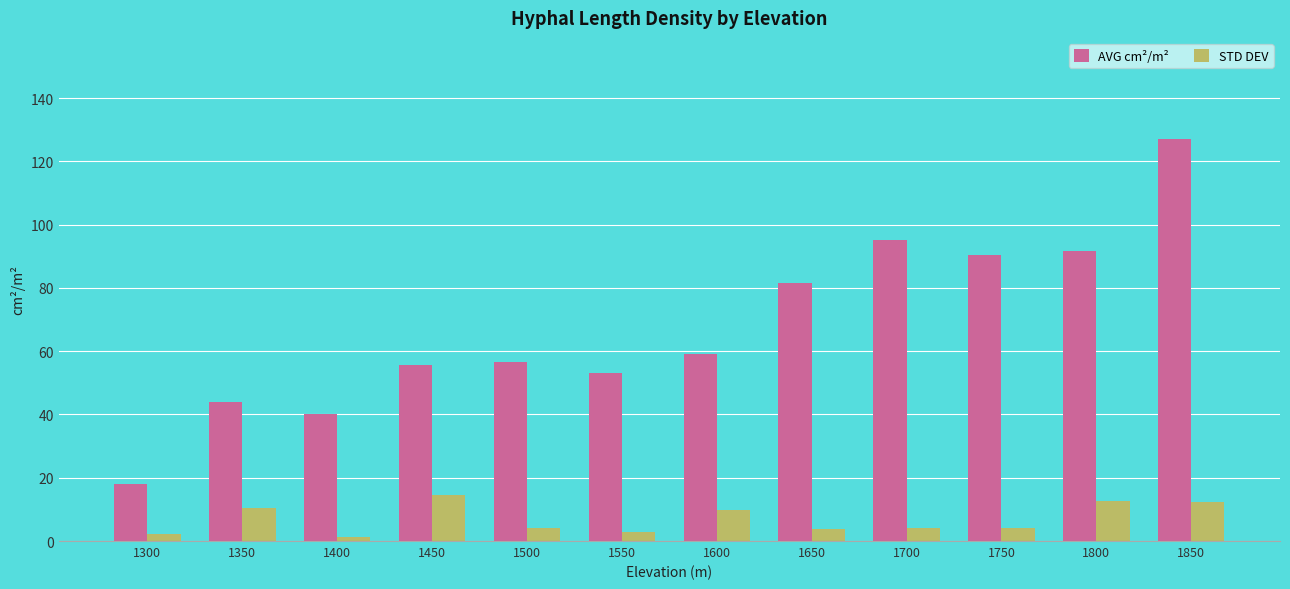

Rank the series by their average value, from lowest to highest.

STD DEV, AVG cm²/m²